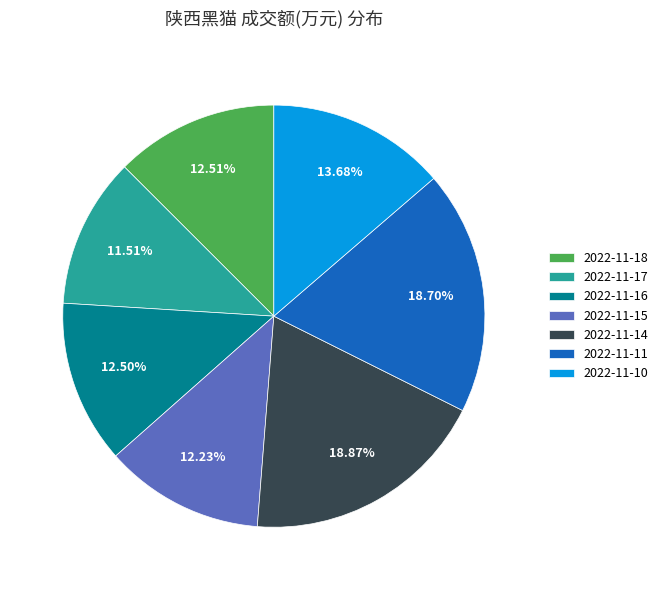

To the nearest percent, what percentage of the pie is 2022-11-18?

13%